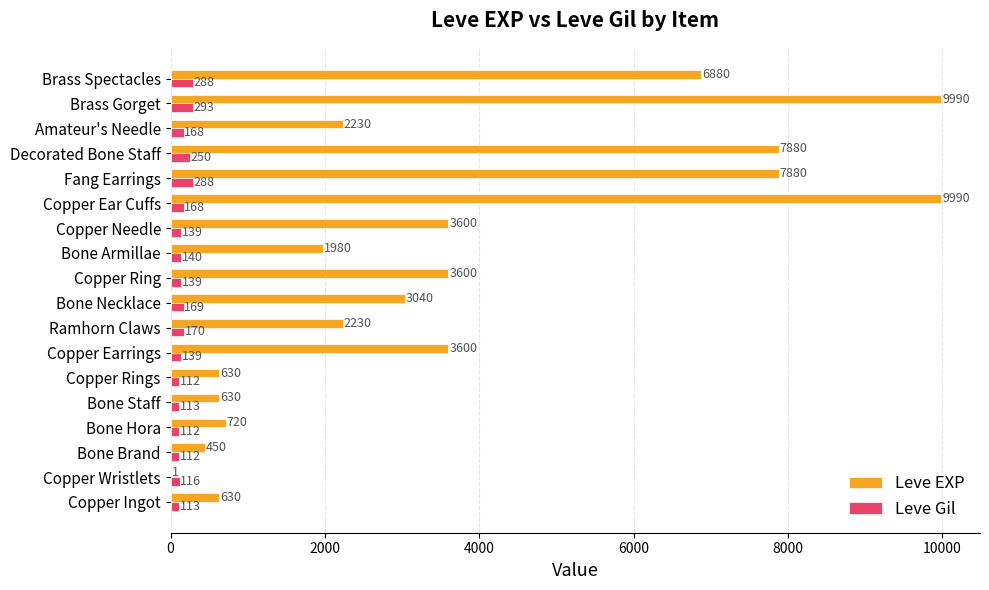

Which series has the largest total across all categories?

Leve EXP